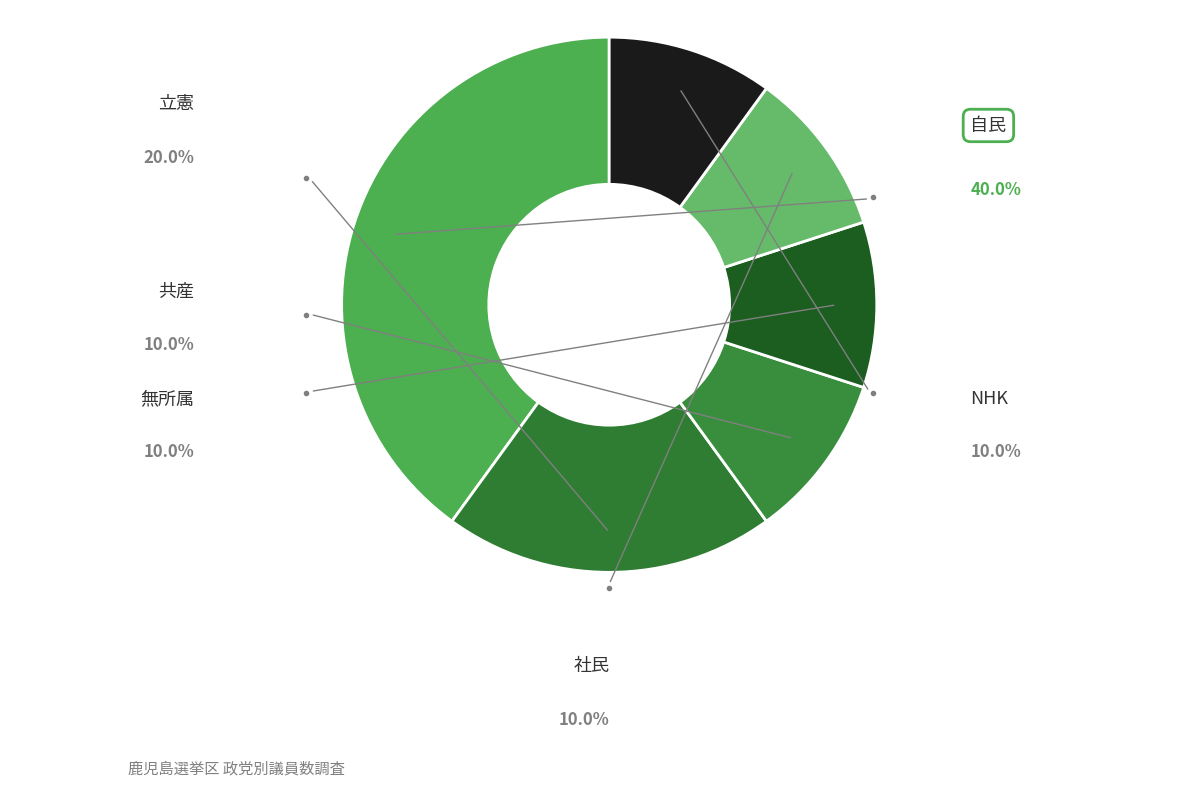

How many slices are in this pie chart?

6